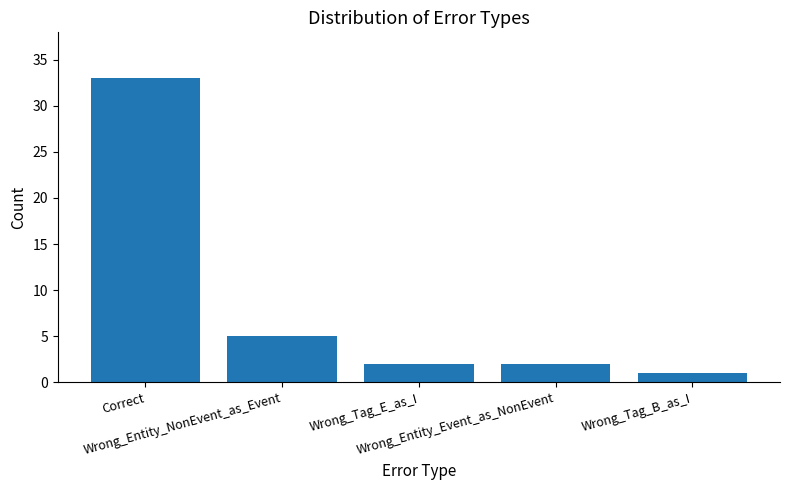

Reading left to right, list all the values displayed in this chart.

33	5	2	2	1